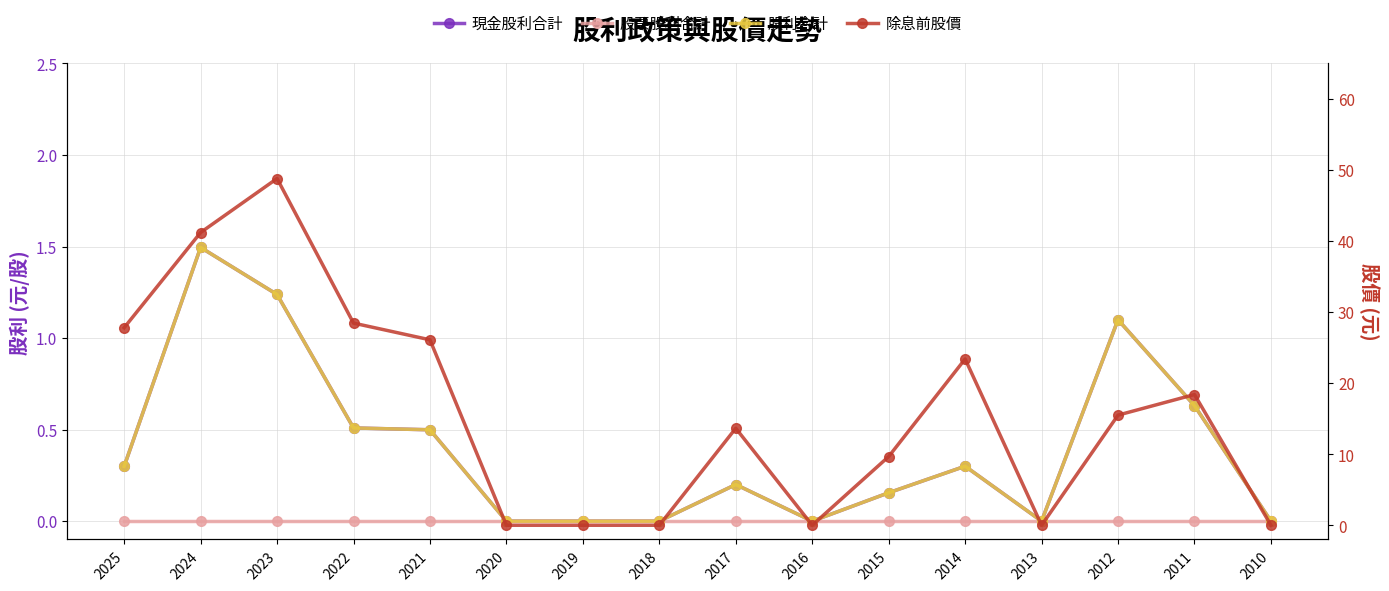

What is the sum of all 現金股利合計 values?

6.4